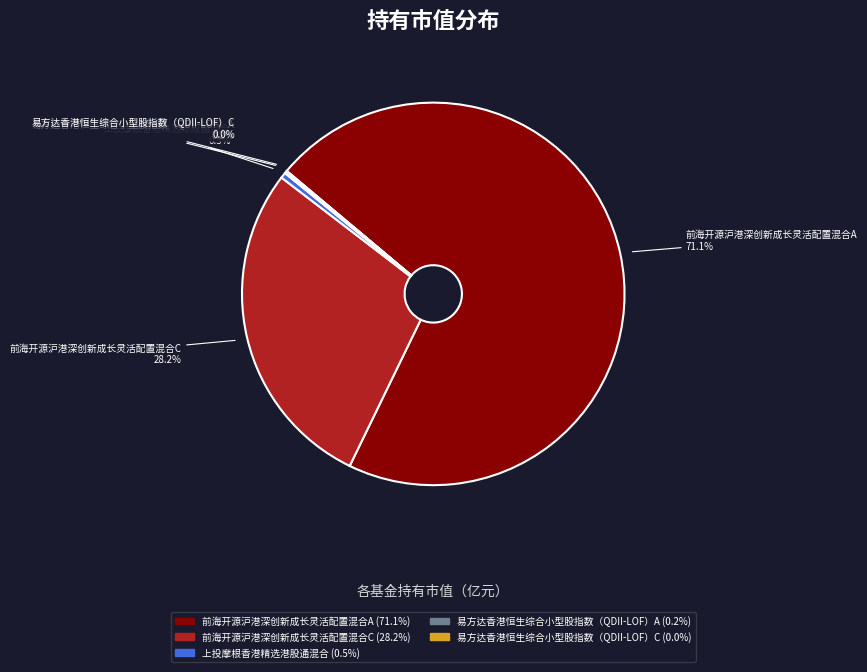

Is there a majority slice in this chart?

Yes